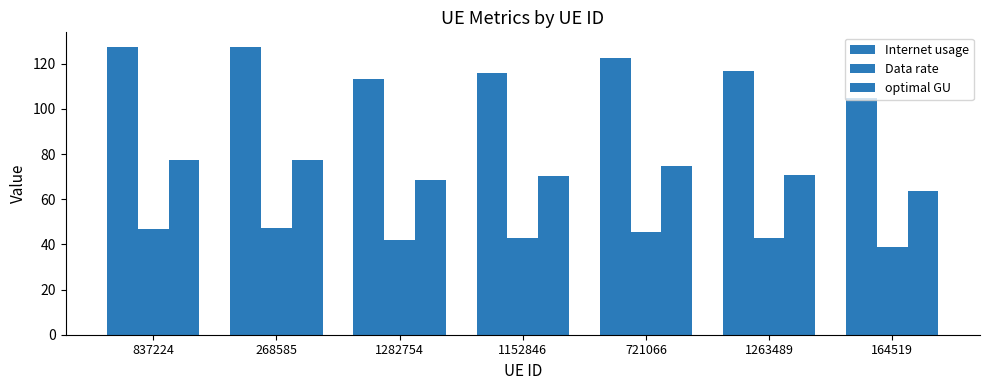

How many data points does each series have?

7